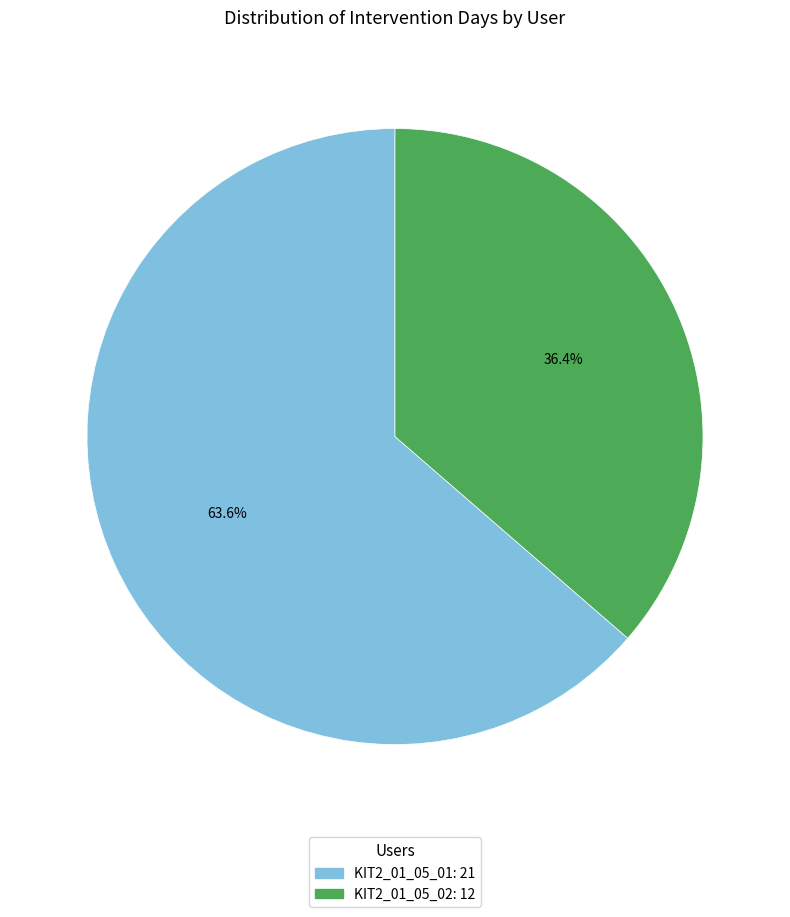

How many segments does this pie chart have?

2